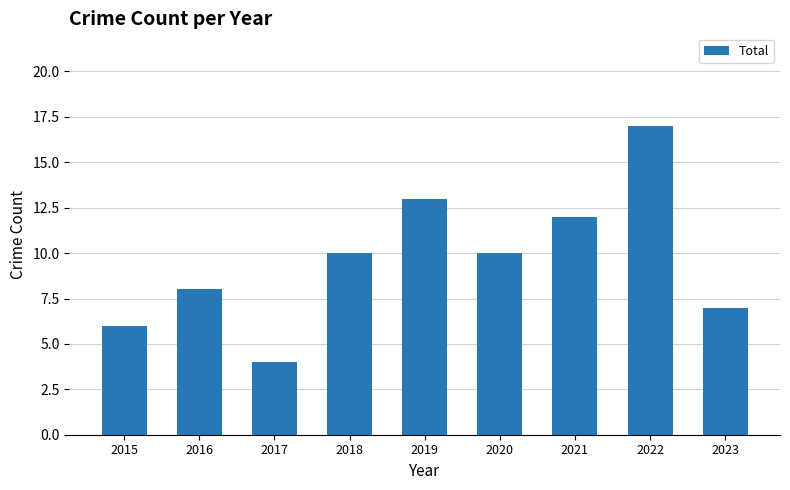

The value at 2017 is 5. True or false?

False